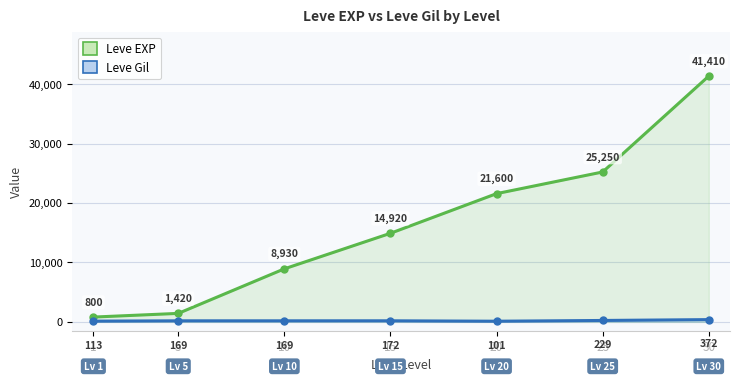

What is the value of the Leve EXP point at the 4th from the left?

14920